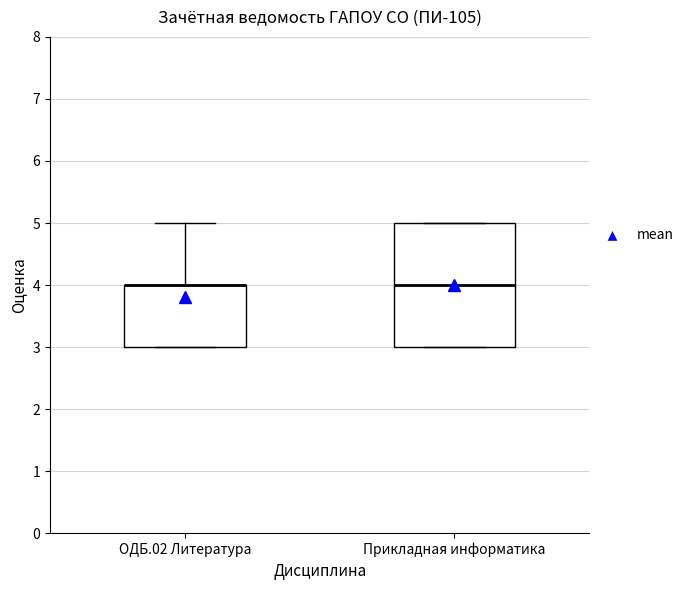

Reading left to right, read every box against the y-axis: the position of its median line, the range the box covers, and the ends of its whiskers. The values are not printed on the chart, so give them approximately, as read against the axis.

ОДБ.02 Литература: median 4 (drawn on the box's upper edge), box 3 to 4, whiskers 3 to 5
Прикладная информатика: median 4, box 3 to 5, whiskers 3 to 5